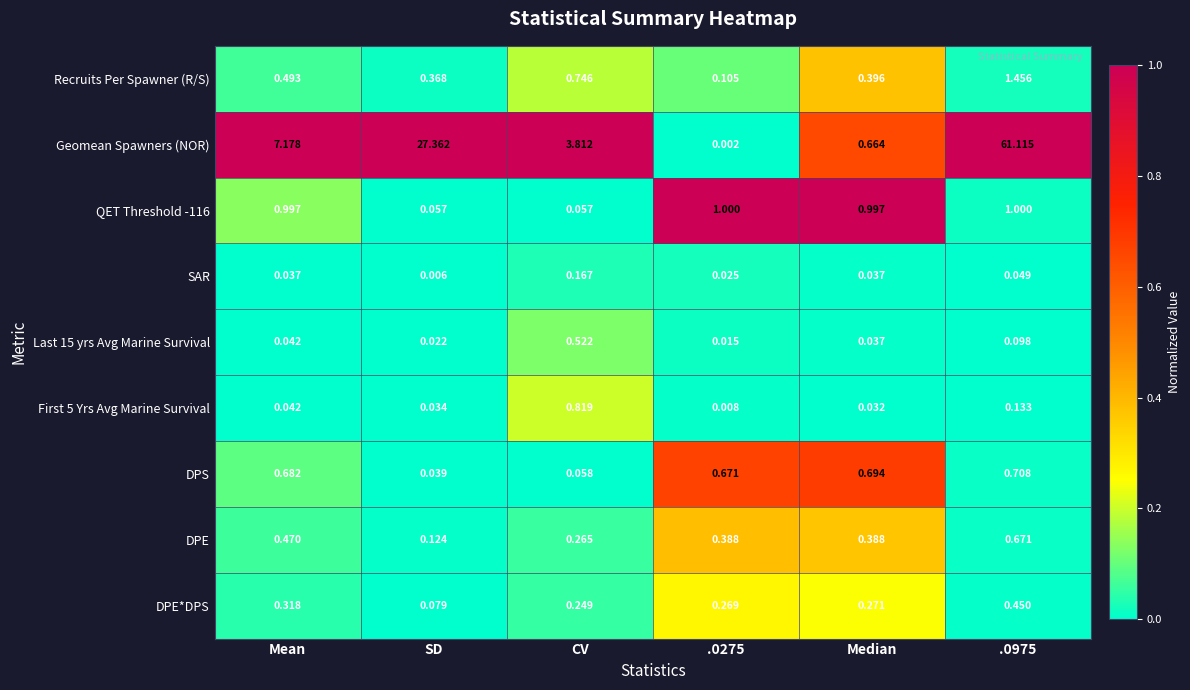

Which category has the highest value in the First 5 Yrs Avg Marine Survival series?

CV